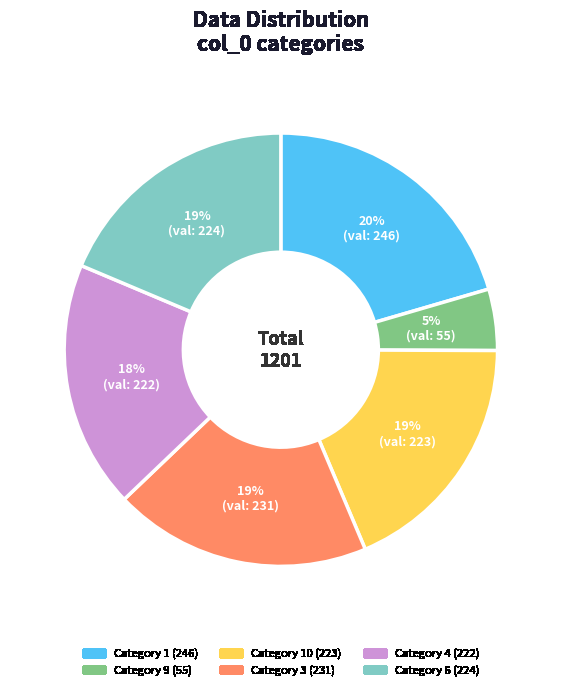

To the nearest percent, what is the average slice percentage?

17%